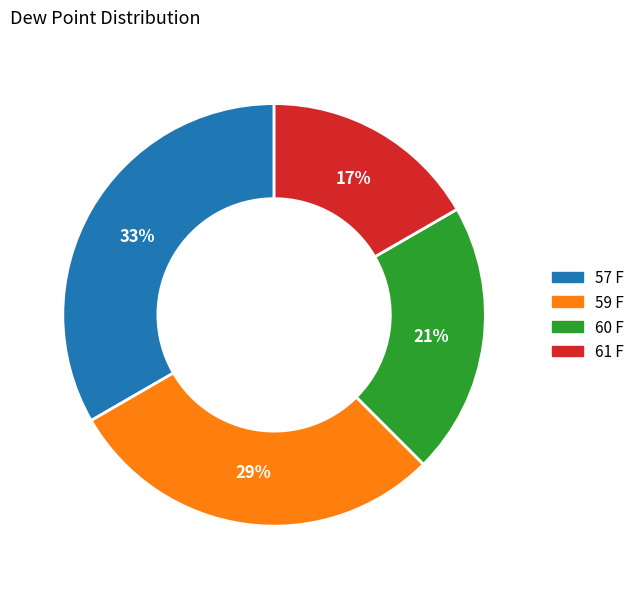

Between 57 F and 60 F, which is larger?

57 F